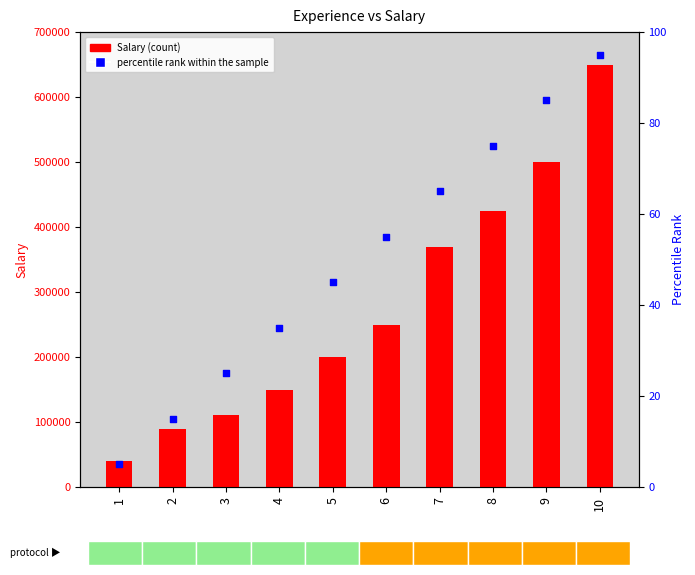

Which series has the largest Y range (max minus min)?

Salary